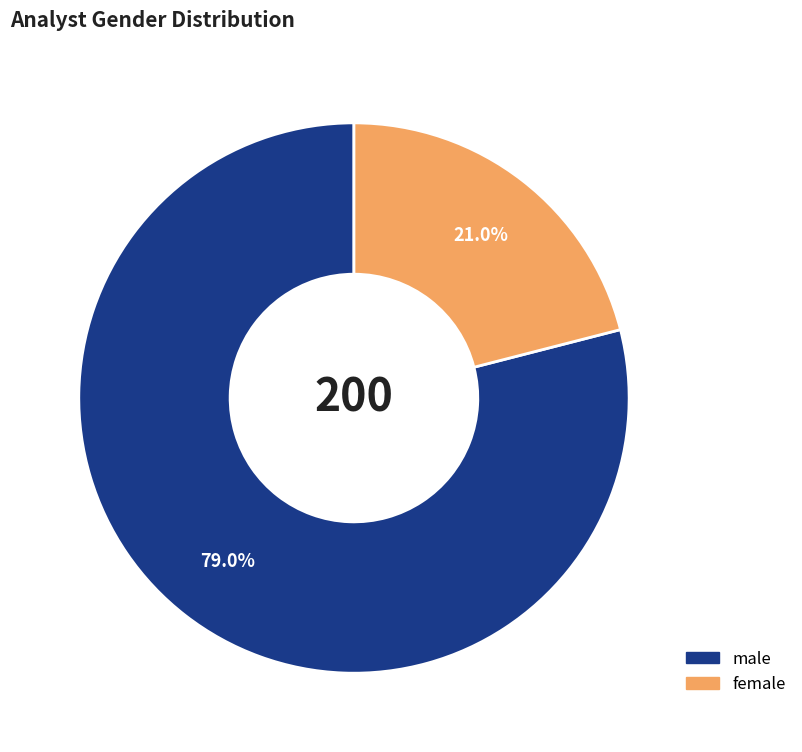

How many segments does this pie chart have?

2